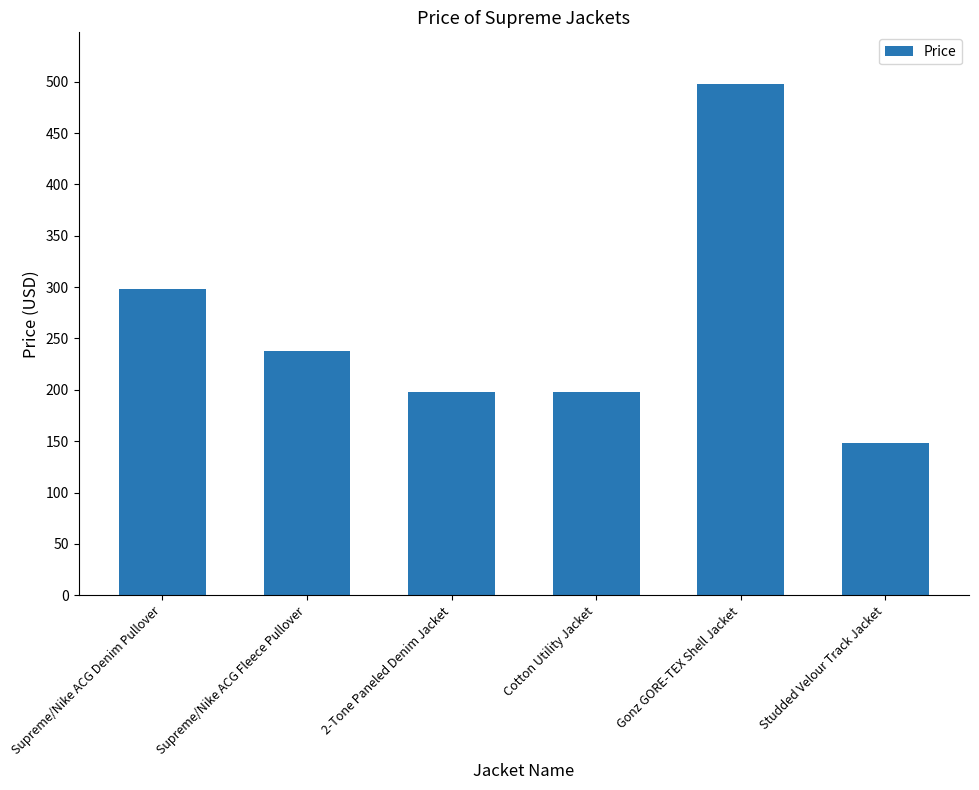

What is the average value?

263